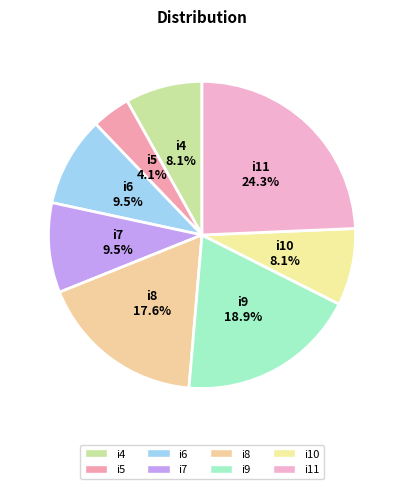

Which category has the biggest portion of the pie?

i11